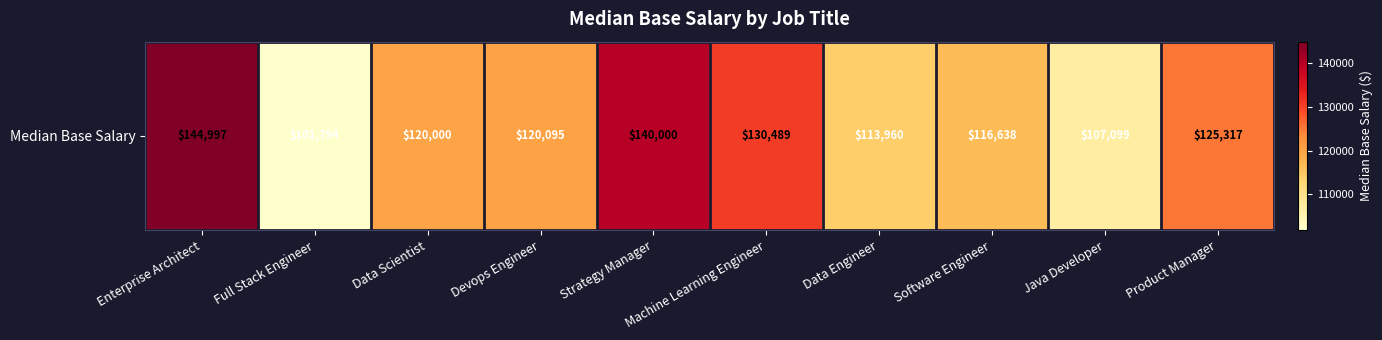

What is the ratio of the value at Enterprise Architect to the value at Software Engineer?

1.2